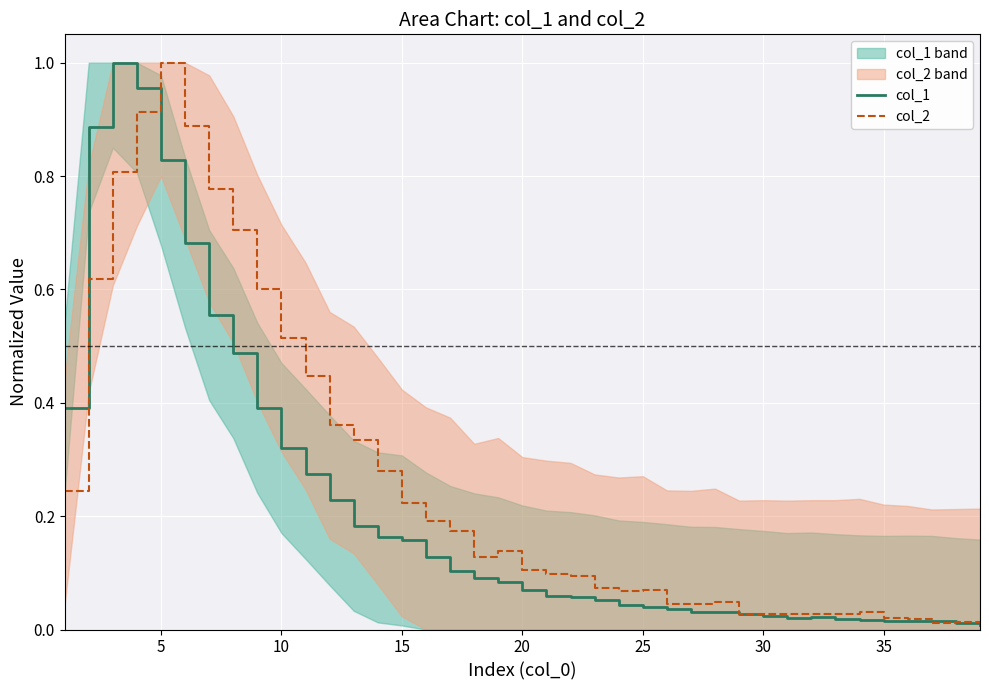

Does the chart display data point markers on the line(s)?

No